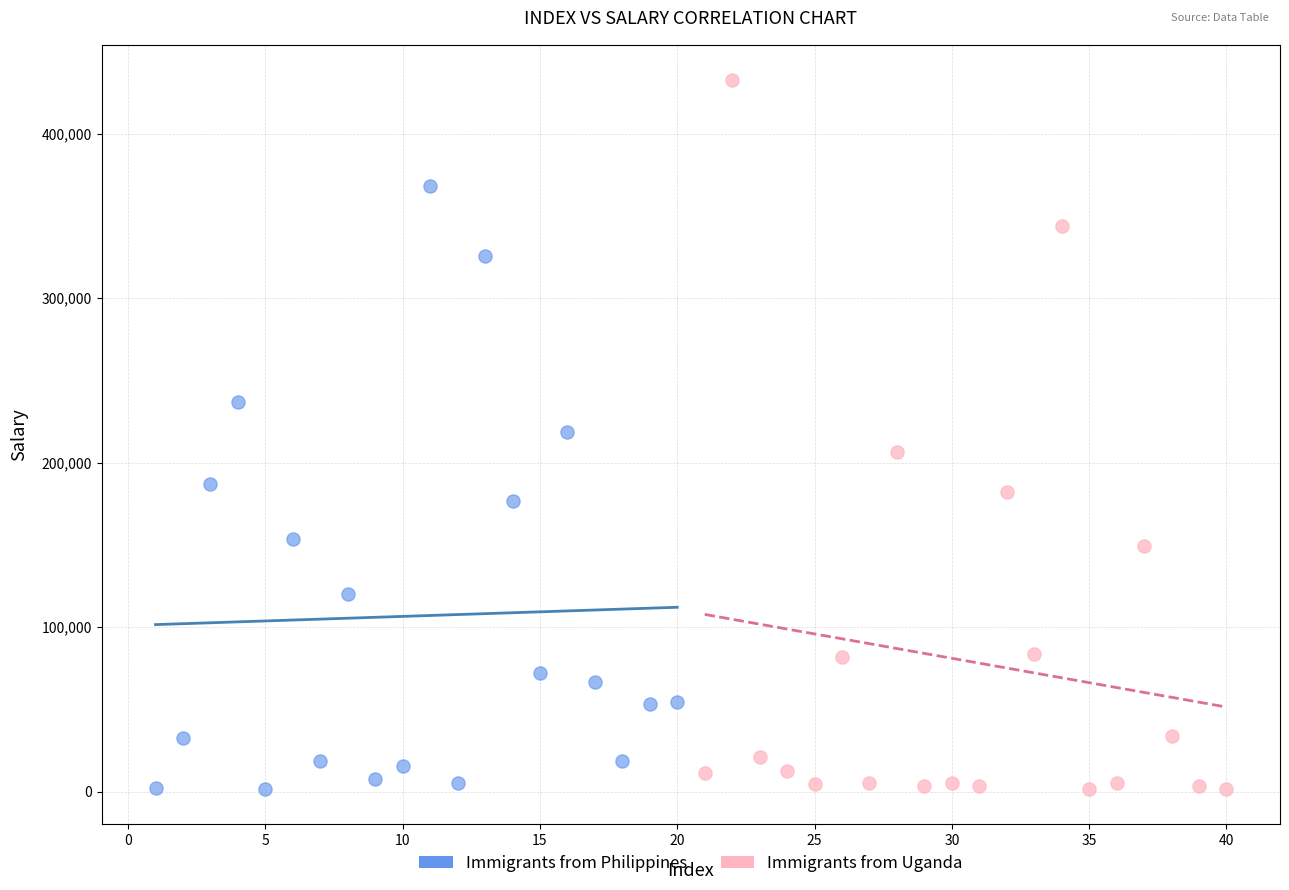

Which series has the largest Y range (max minus min)?

Immigrants from Uganda